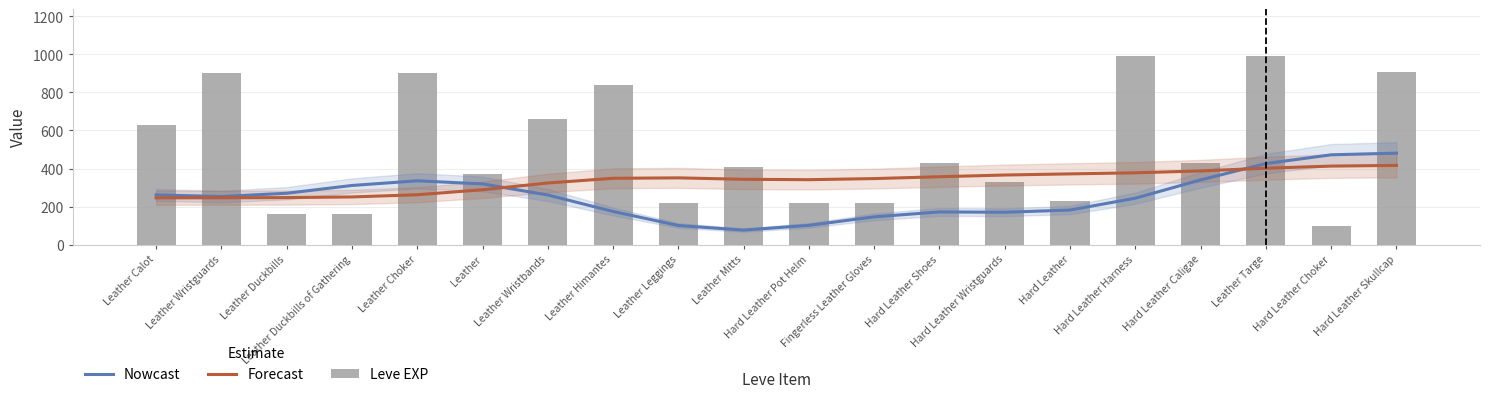

What is the difference between the second highest and second lowest values in the Nowcast series?

371.8